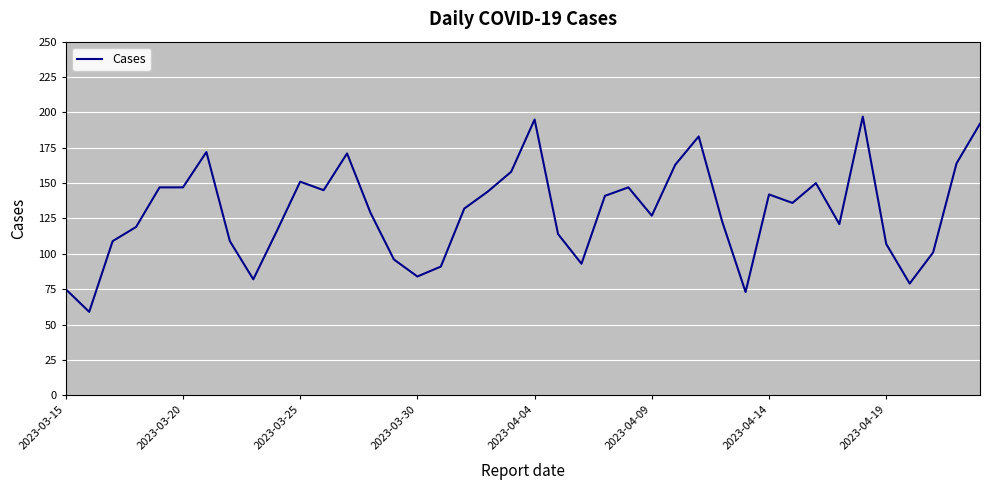

What is the maximum value shown in the chart?

197